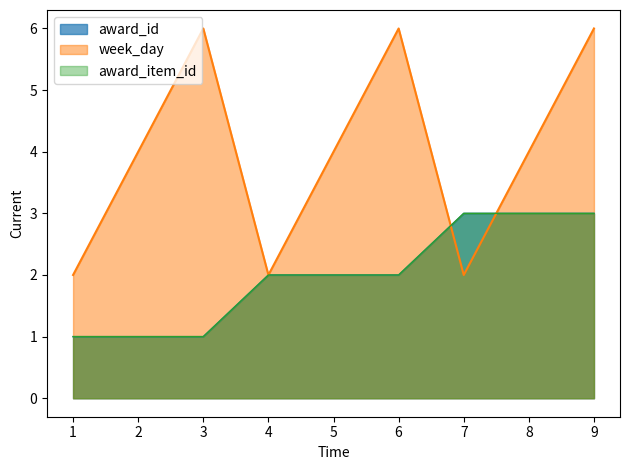

Which series has the widest spread of values?

week_day